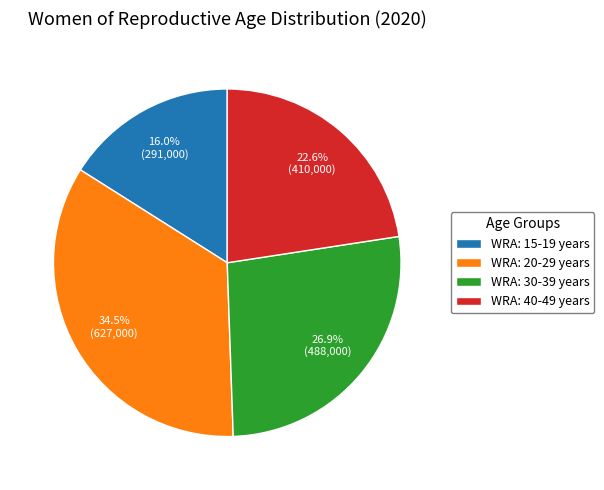

Does WRA: 15-19 years represent more than half of the total?

No